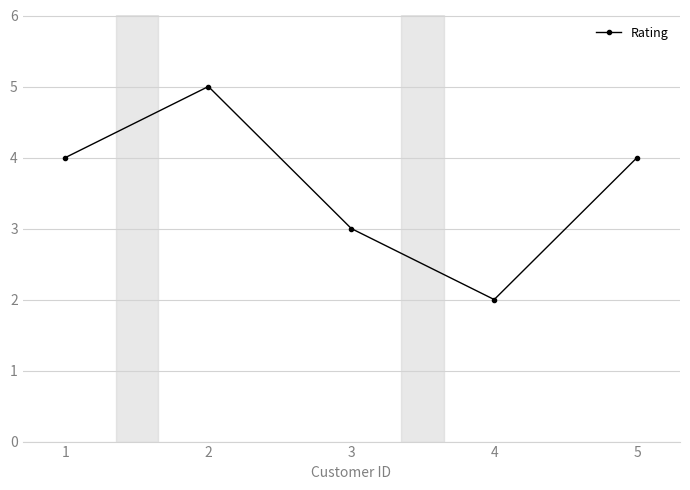

What is the average value?

4